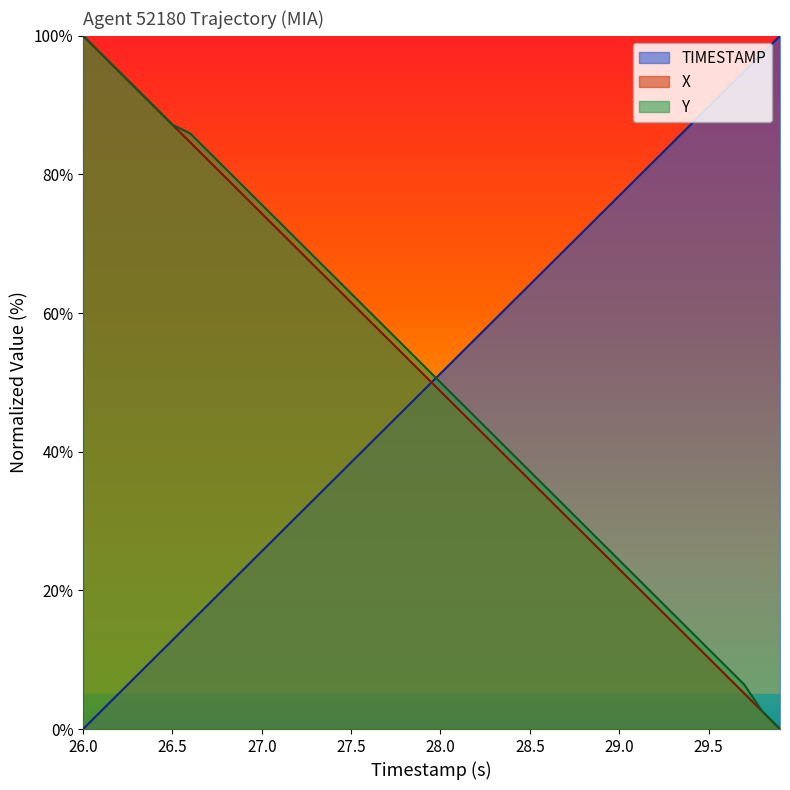

At which label is TIMESTAMP closest to 50?

27.9